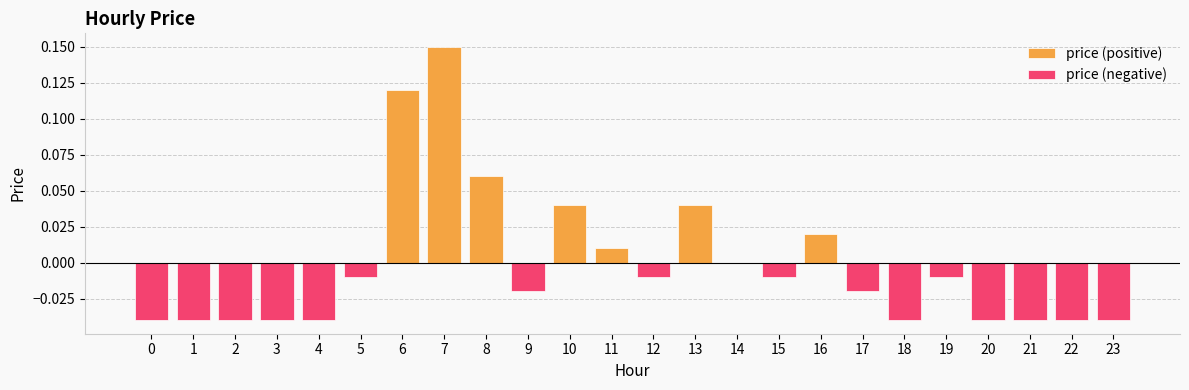

The value at 19 is -0.0. True or false?

True